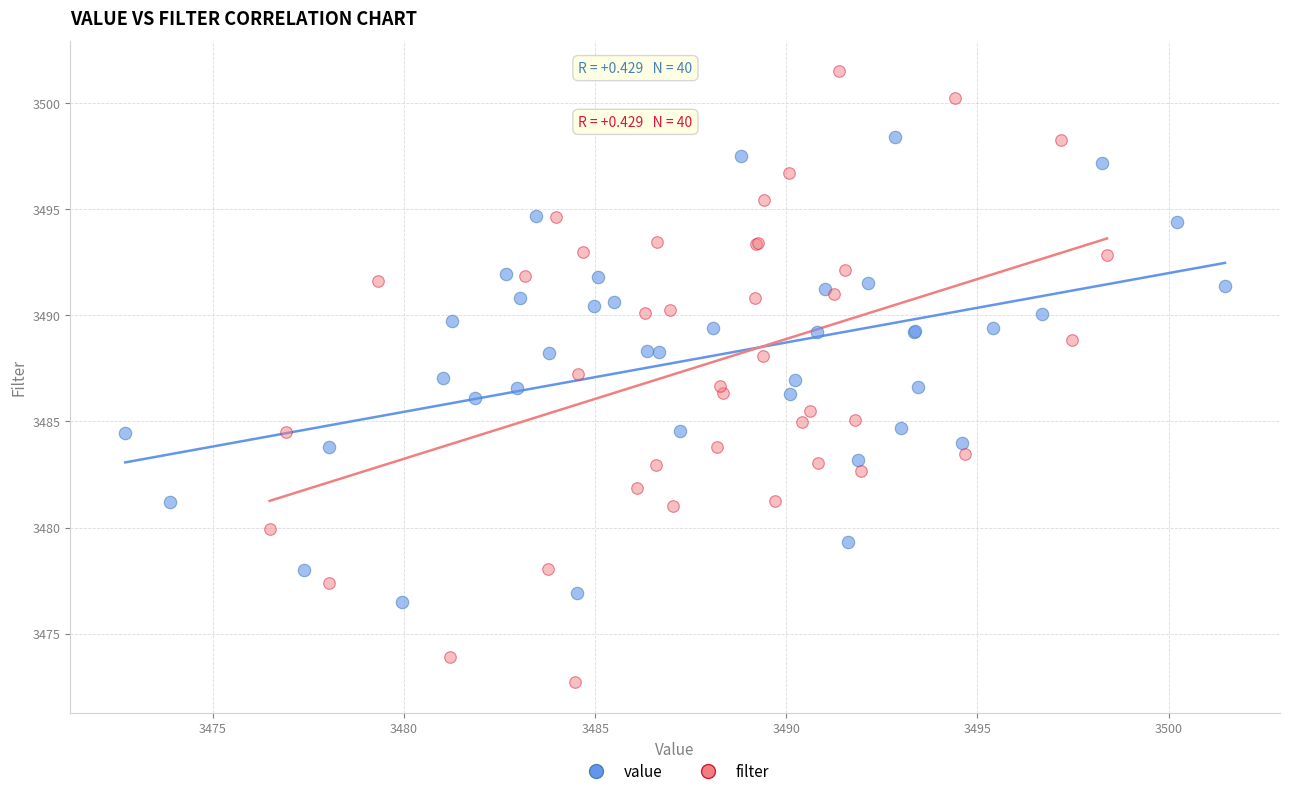

Which series contains the highest Y value?

filter